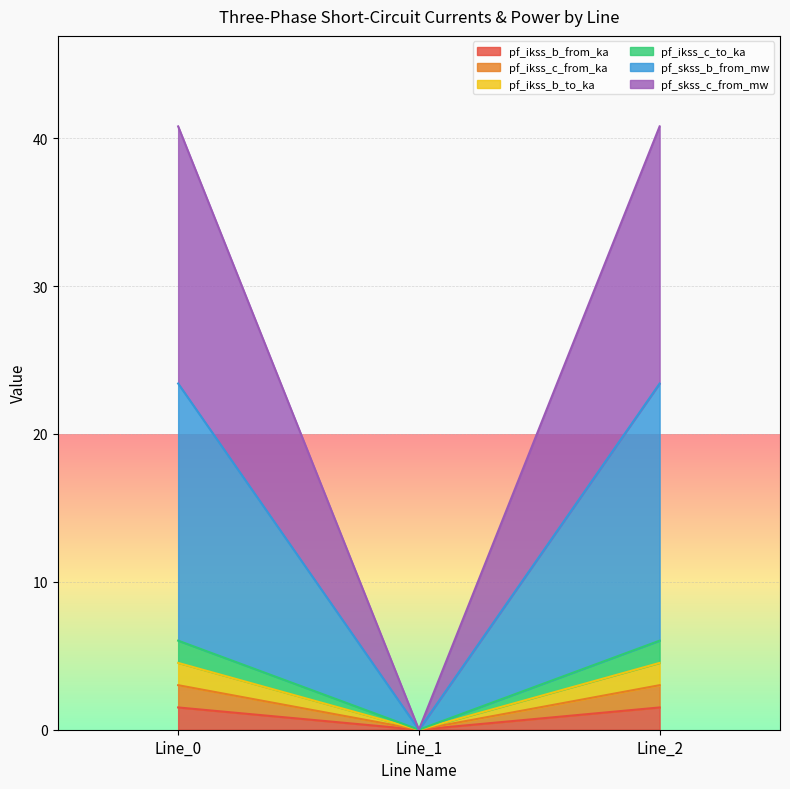

How many lines are shown in the chart?

6